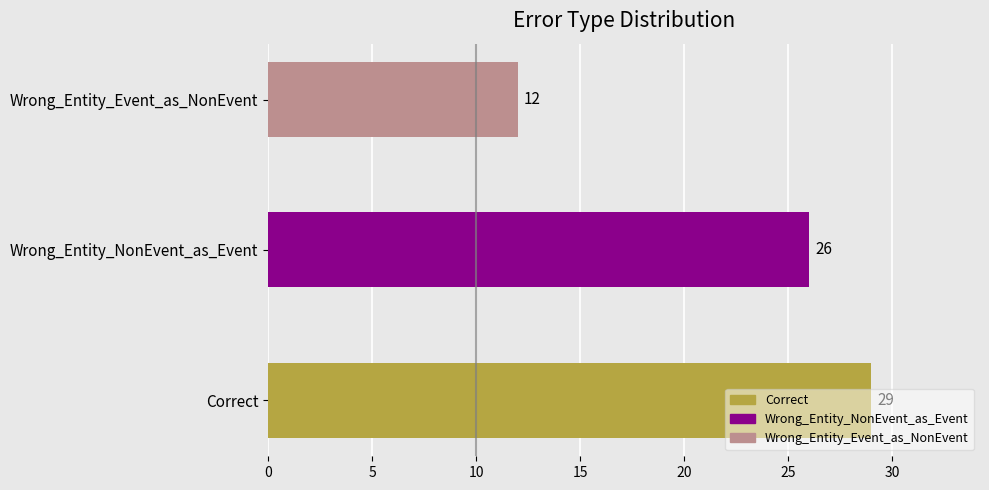

Where is the data nearest to the value 20?

Wrong_Entity_NonEvent_as_Event